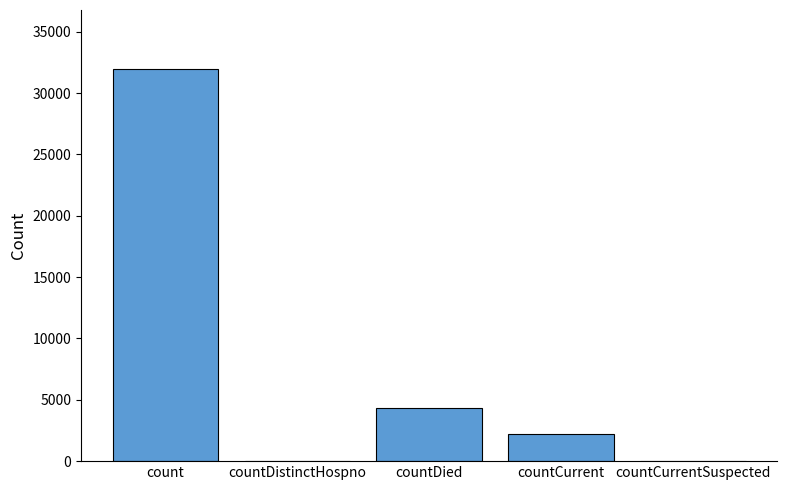

Reading left to right, list all the values displayed in this chart.

count=31973	countDistinctHospno=0	countDied=4322	countCurrent=2212	countCurrentSuspected=0